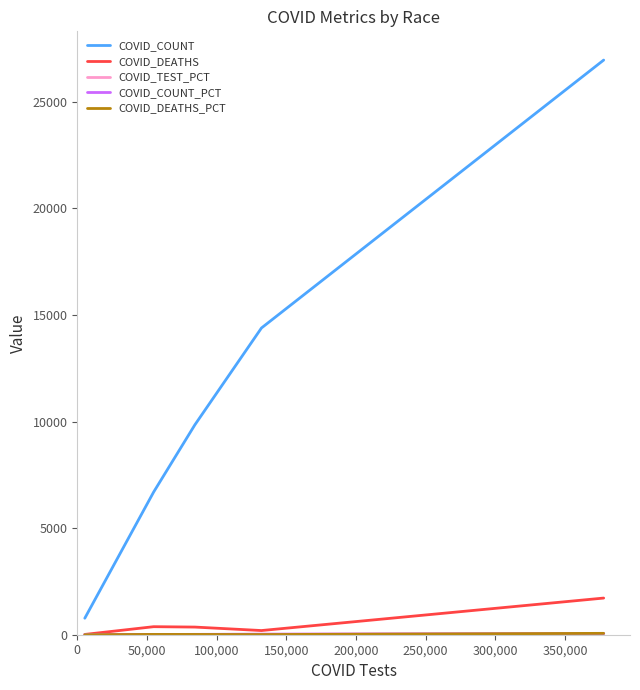

True or false: COVID_DEATHS has more than 0 interior local peaks.

True